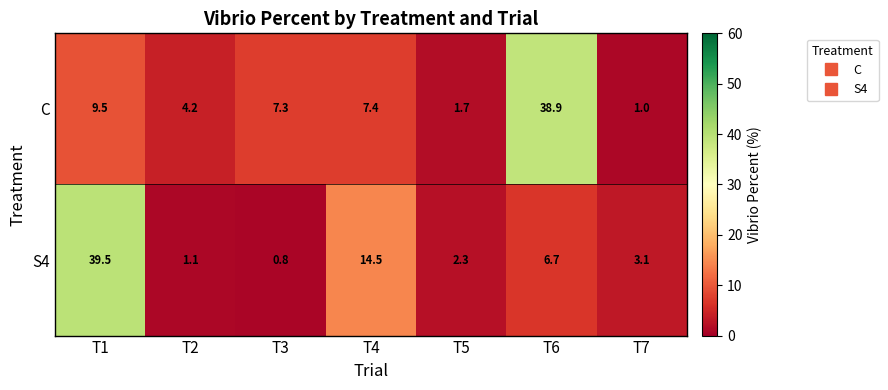

Reading right to left, list all the values displayed in this chart.

C: T7=1.0	T6=38.9	T5=1.7	T4=7.4	T3=7.3	T2=4.2	T1=9.5
S4: T7=3.1	T6=6.7	T5=2.3	T4=14.5	T3=0.8	T2=1.1	T1=39.5